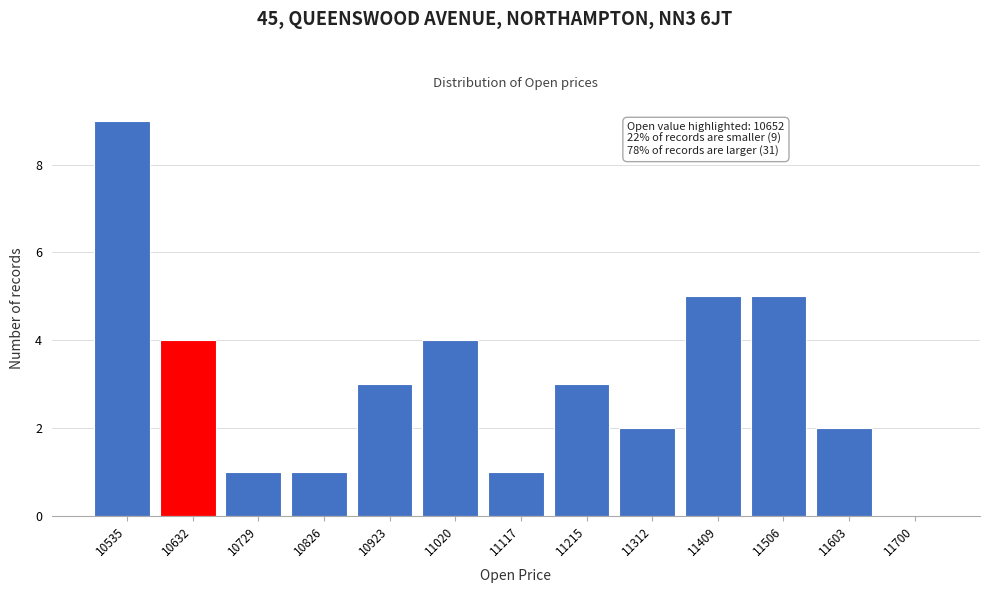

Reading left to right, what are all the values shown in this chart?

10535=9	10632=4	10729=1	10826=1	10923=3	11020=4	11117=1	11215=3	11312=2	11409=5	11506=5	11603=2	11700=0